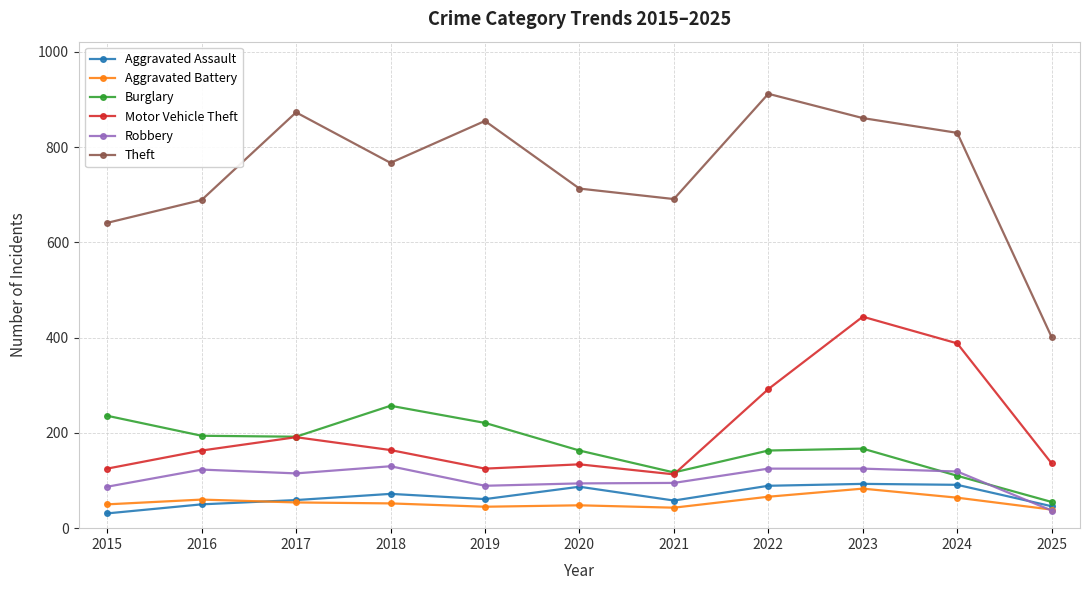

Is this an area chart (filled region under the line)?

No